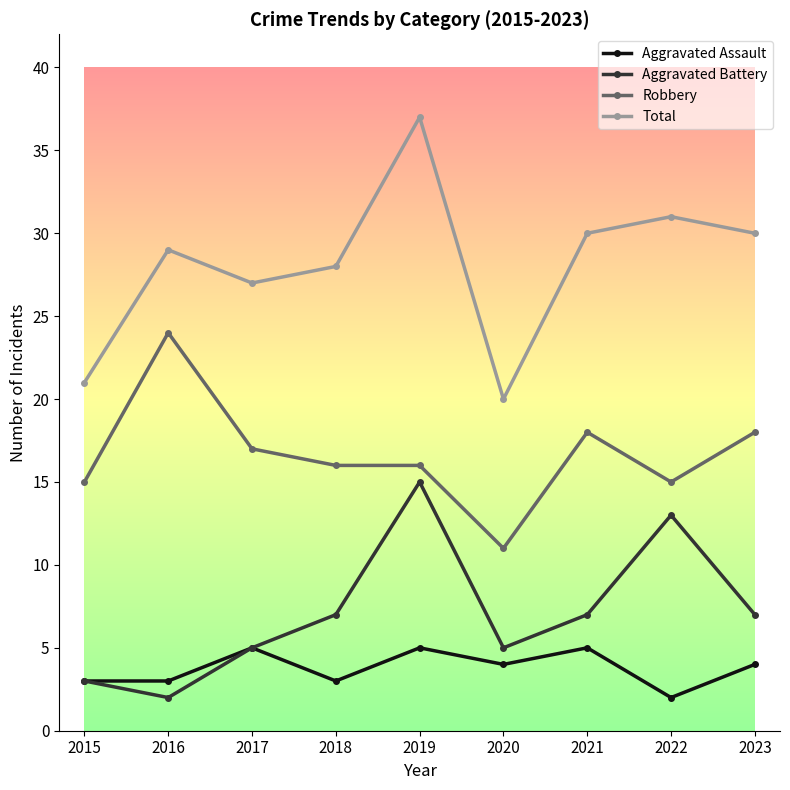

At which label is Robbery closest to 17?

2017